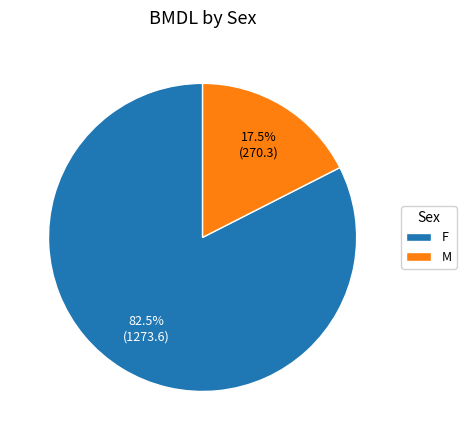

What is the largest slice in the pie chart?

F